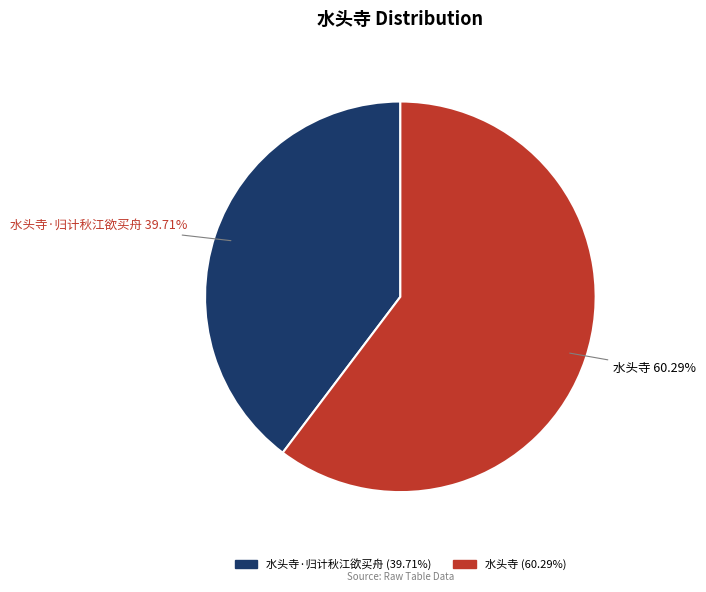

How many segments does this pie chart have?

2